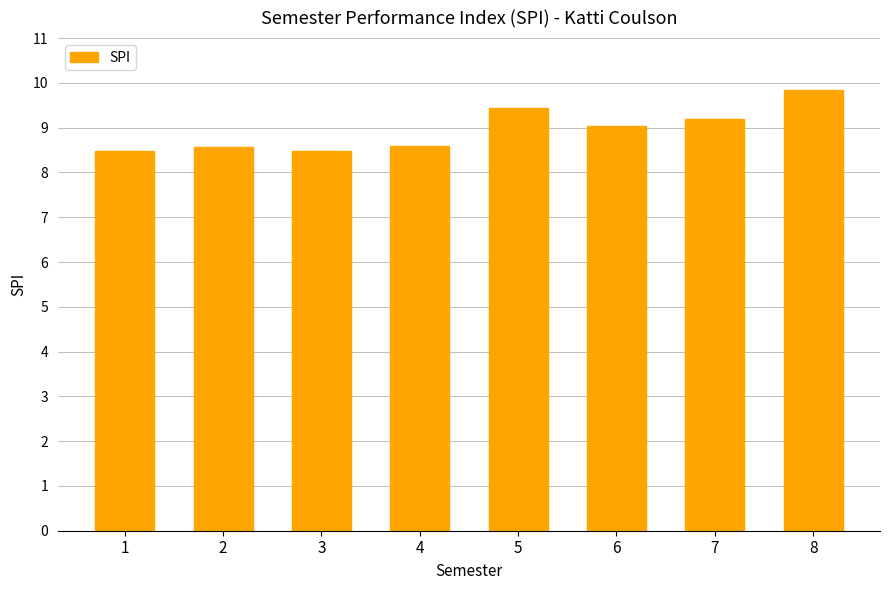

Is it true that the value at 8 is 9.8?

True